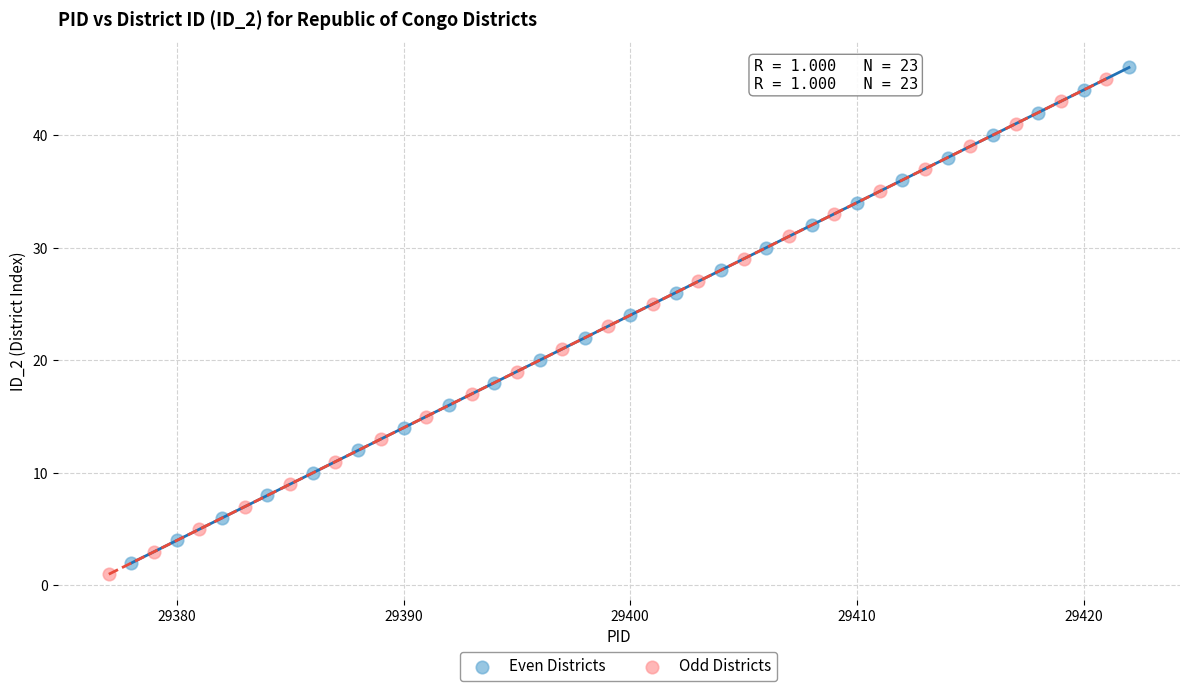

What are all the series names shown in the legend?

Even Districts, Odd Districts